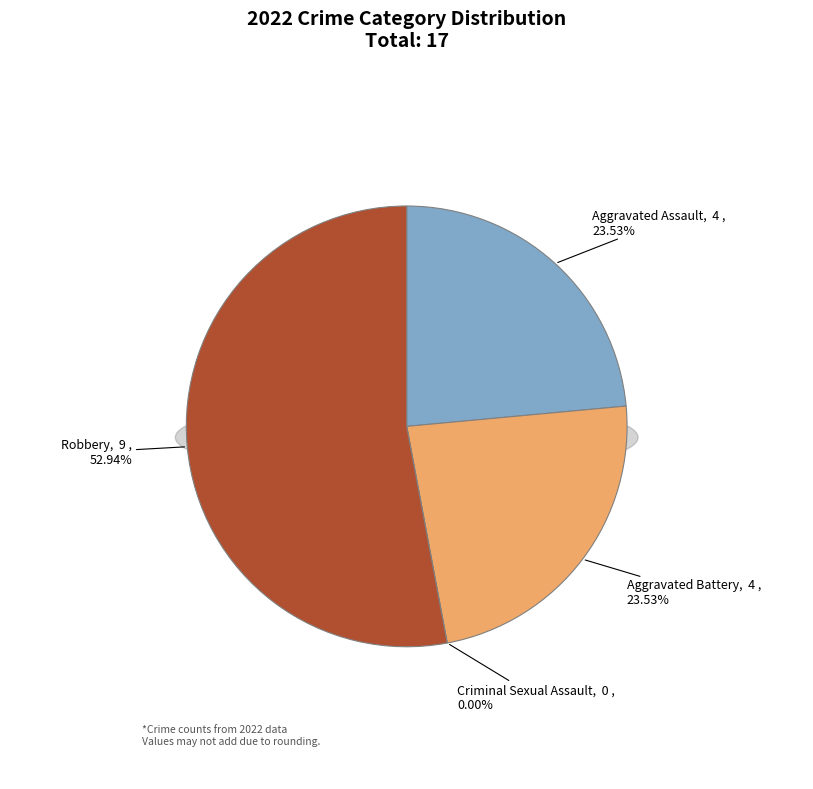

How many slices are in this pie chart?

4